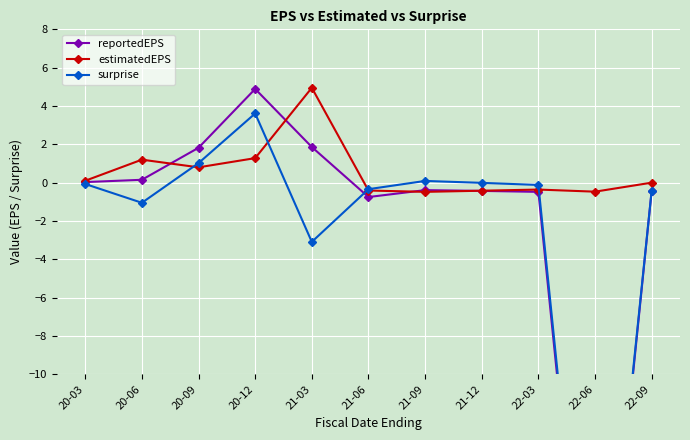

The value of estimatedEPS at 20-06 is 1.2. True or false?

True